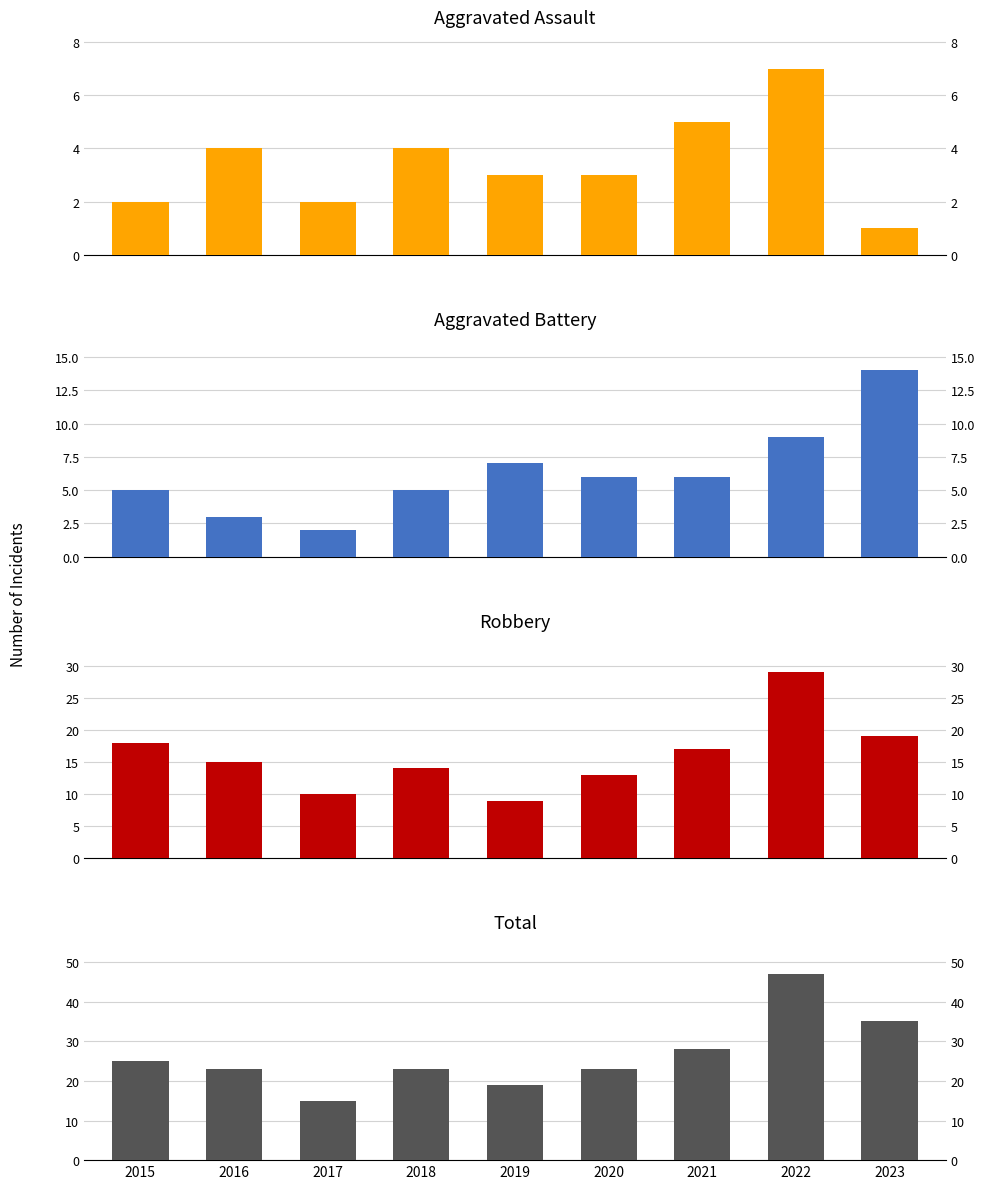

At which label does Robbery first exceed 15?

2015